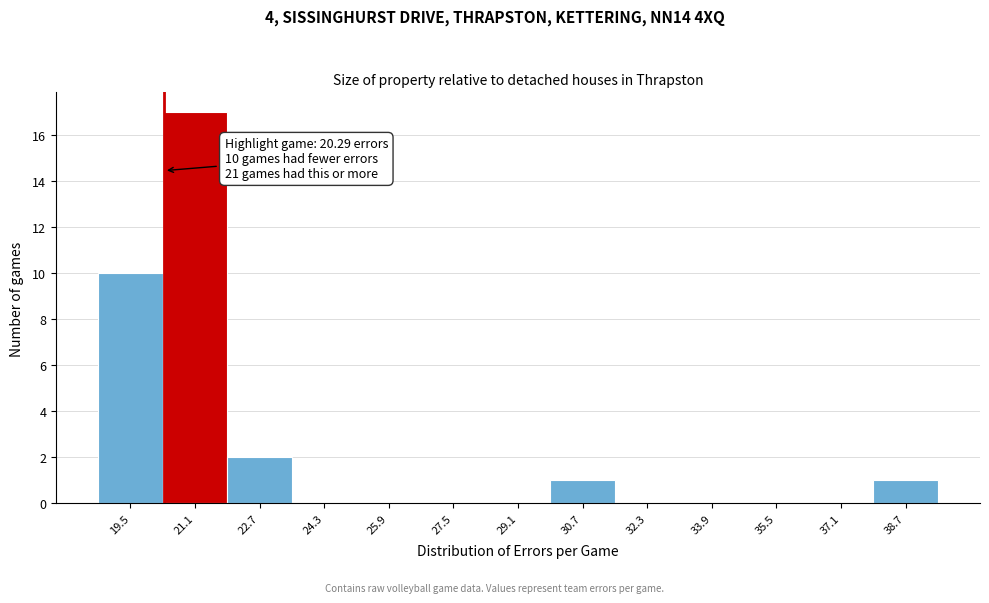

Which range on the x-axis has the tallest bar?

20.2 to 21.8